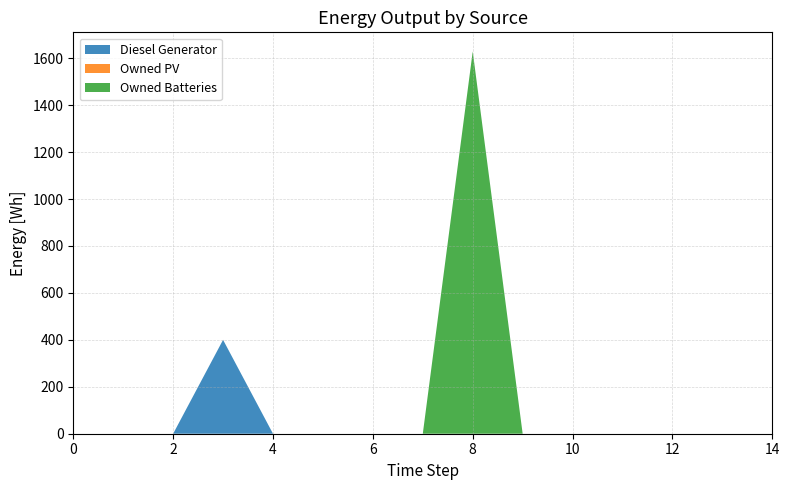

Reading left to right, what are all the values shown in this chart?

Diesel Generator: 0=0.0	1=0.0	2=0.0	3=400.0	4=0.0	5=0.0	6=0.0	7=0.0	8=0.0	9=0.0	10=0.0	11=0.0	12=0.0	13=0.0	14=0.0
Owned PV: 0=0.0	1=0.0	2=0.0	3=0.0	4=0.0	5=0.0	6=0.0	7=0.0	8=0.0	9=0.0	10=0.0	11=0.0	12=0.0	13=0.0	14=0.0
Owned Batteries: 0=0.0	1=0.0	2=0.0	3=0.0	4=0.0	5=0.0	6=0.0	7=0.0	8=1629.0	9=0.0	10=0.0	11=0.0	12=0.0	13=0.0	14=0.0